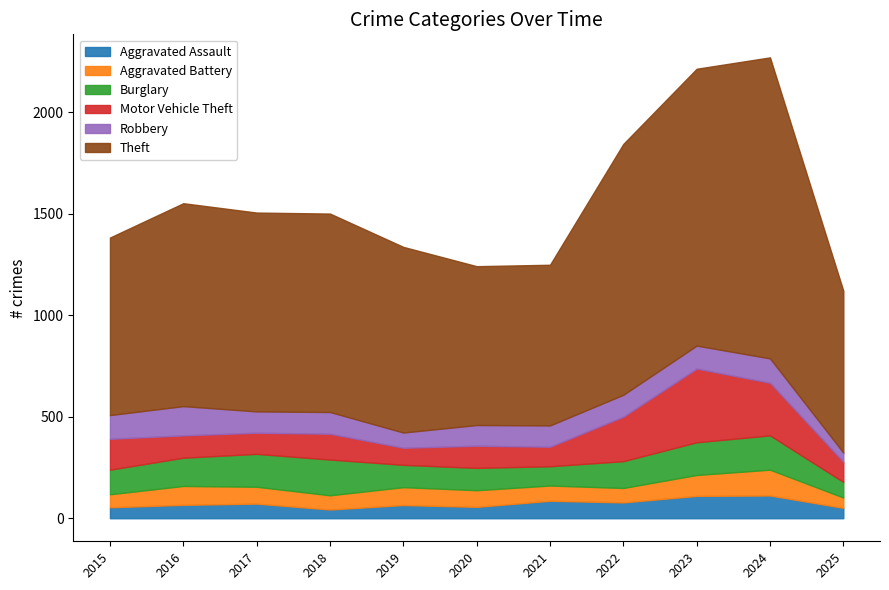

Where is the first local minimum for Aggravated Battery?

2018